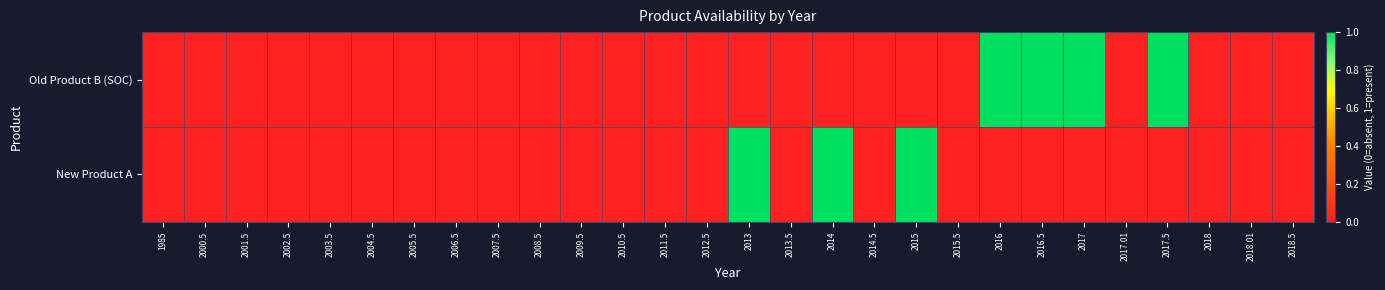

At which category is the sum across all series the highest?

2013